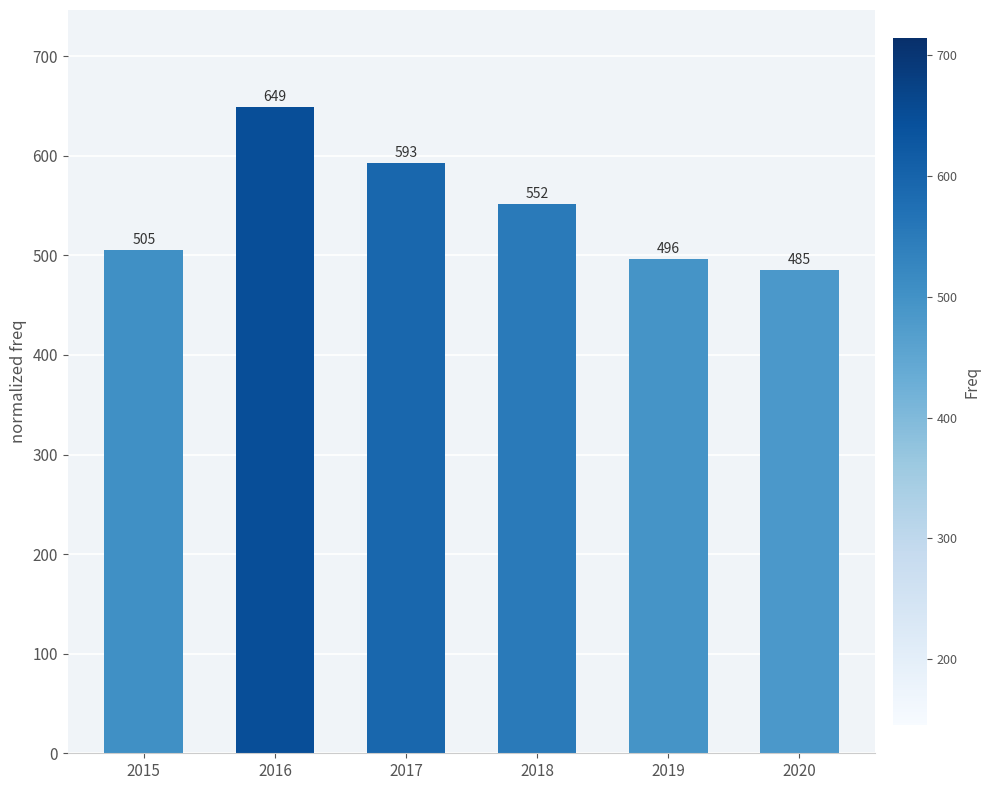

Rank the categories by value from highest to lowest.

2016, 2017, 2018, 2015, 2019, 2020